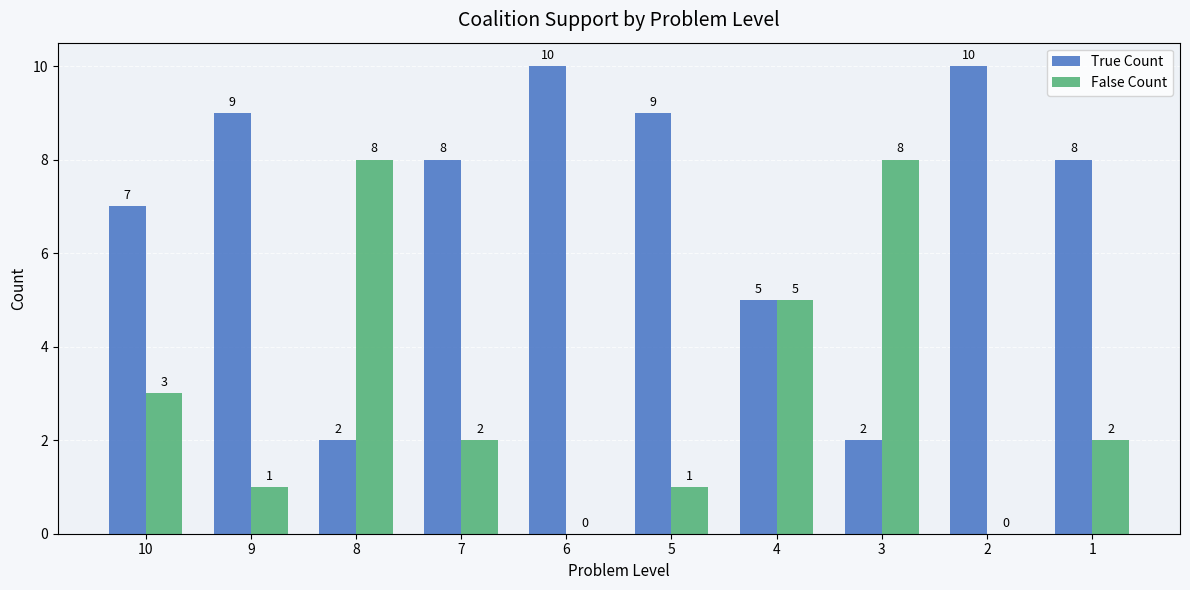

Is the value of True Count at 5 greater than the value of False Count at 8?

Yes